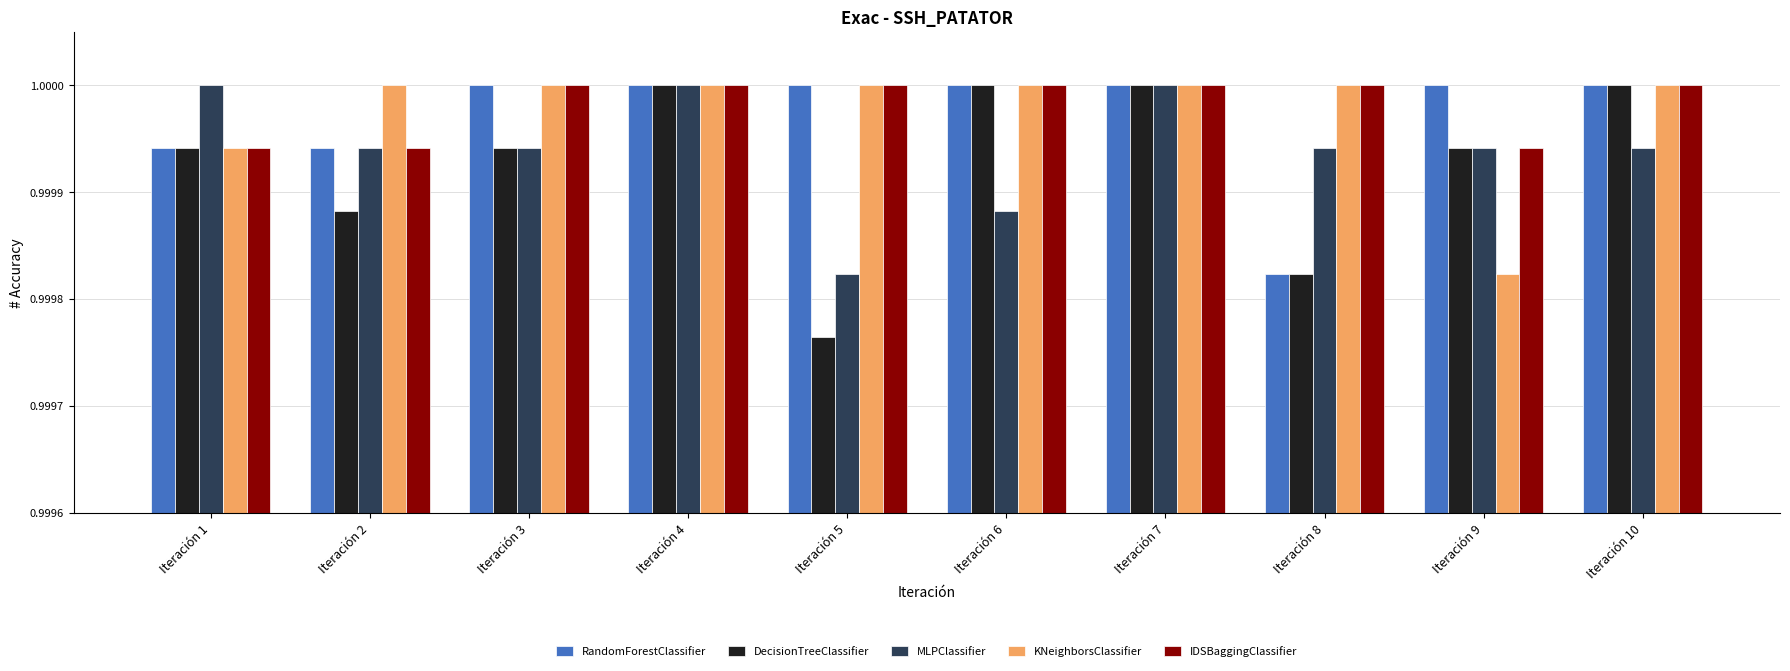

Which label corresponds to the smallest value in the chart?

Iteración 5